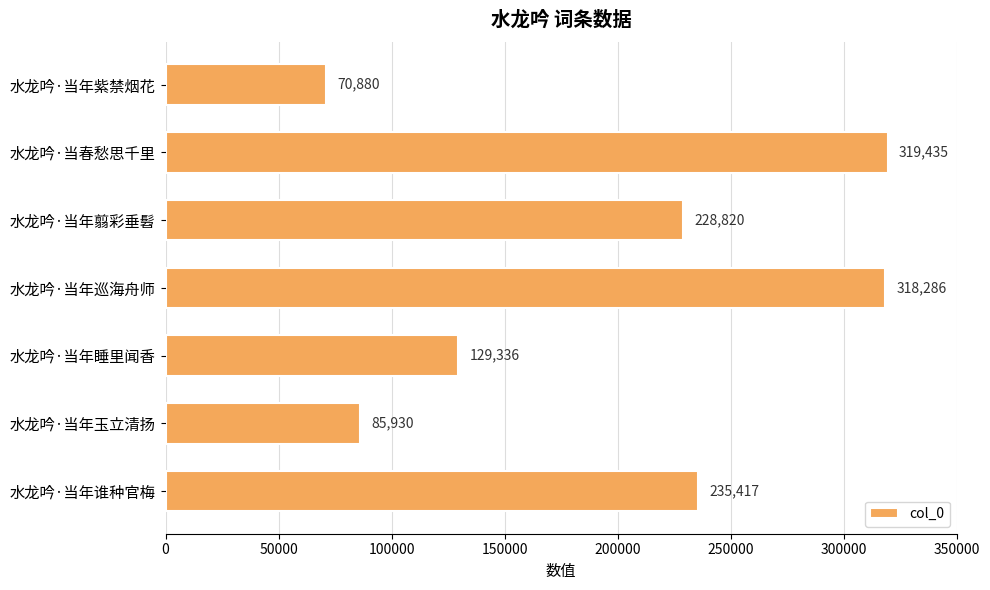

What is the label of the 4th bar from the top?

水龙吟·当年巡海舟师